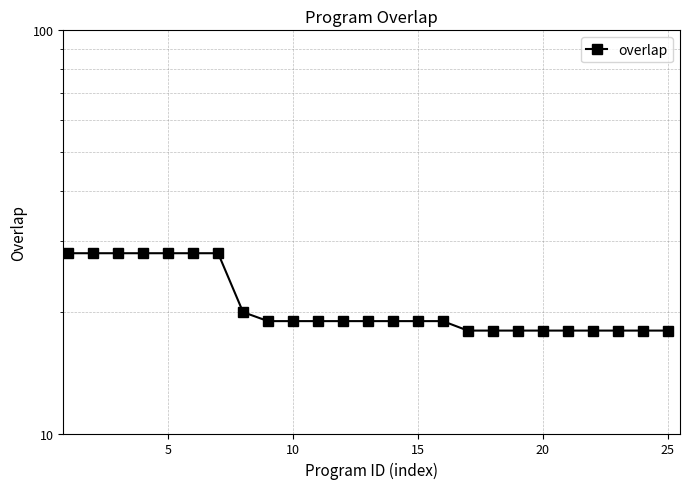

What is the ratio of the value at 15 to the value at 5?

0.7